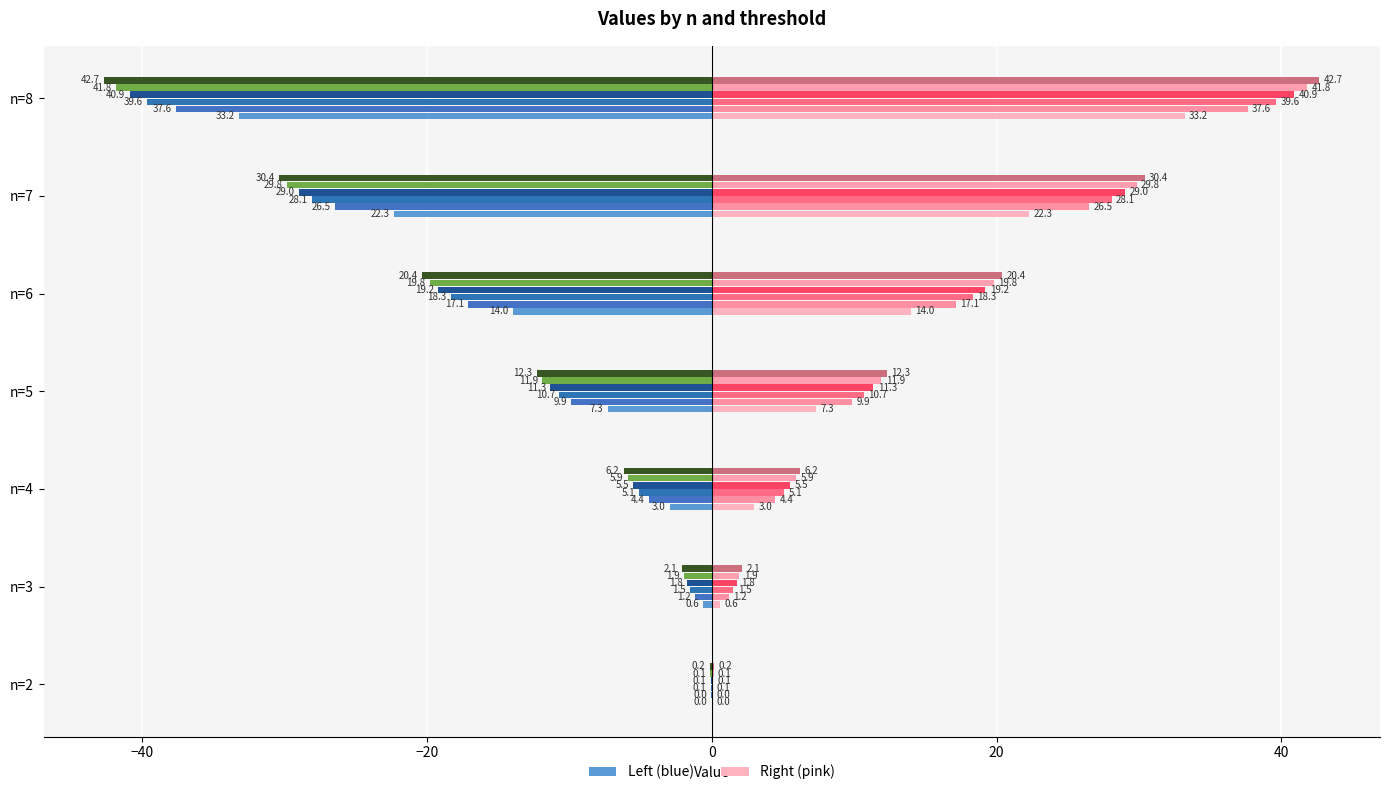

Reading left to right, transcribe all the data shown in this chart.

0.1: -0.0	-0.6	-3.0	-7.3	-14.0	-22.3	-33.2
1: -0.0	-1.2	-4.4	-9.9	-17.1	-26.5	-37.6
2: -0.1	-1.5	-5.1	-10.7	-18.3	-28.1	-39.6
3: -0.1	-1.8	-5.5	-11.3	-19.2	-29.0	-40.9
4: -0.1	-1.9	-5.9	-11.9	-19.8	-29.8	-41.8
5: -0.2	-2.1	-6.2	-12.3	-20.4	-30.4	-42.7